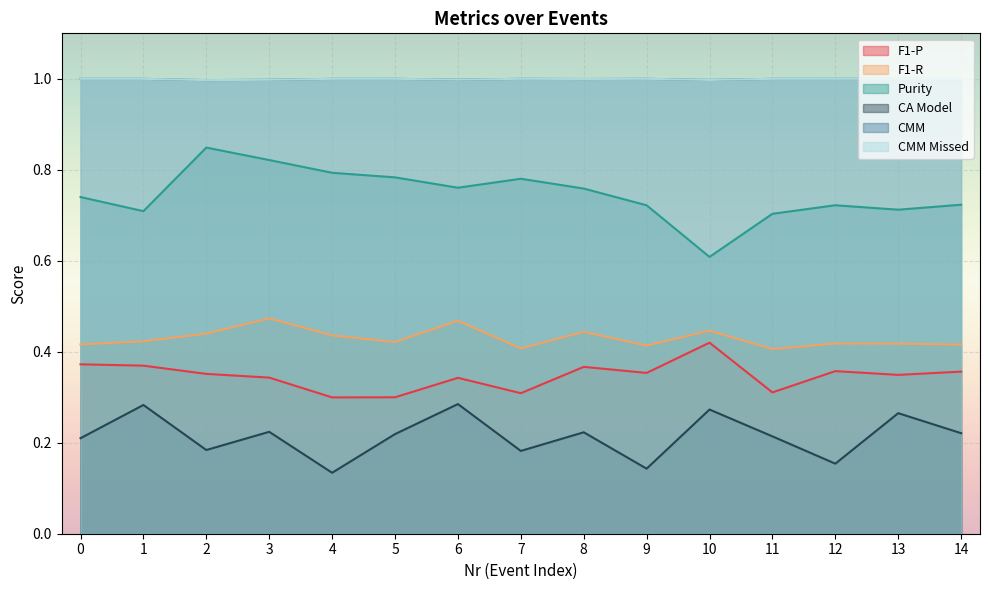

At which category does Purity reach its first local peak?

2